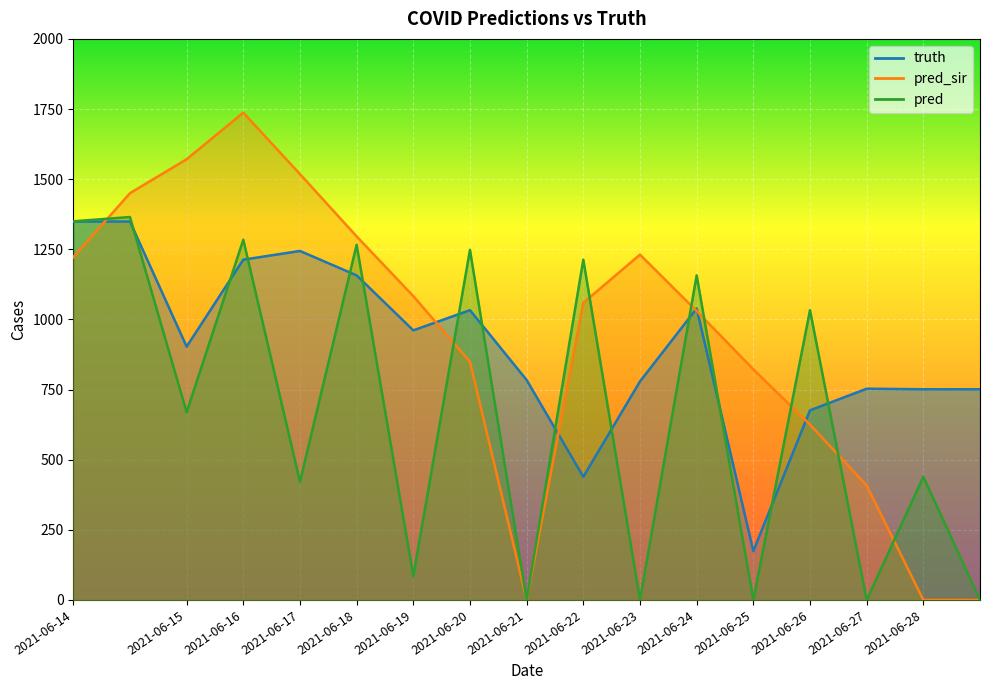

What is the total value across all series at 2021-06-18?

3719.0